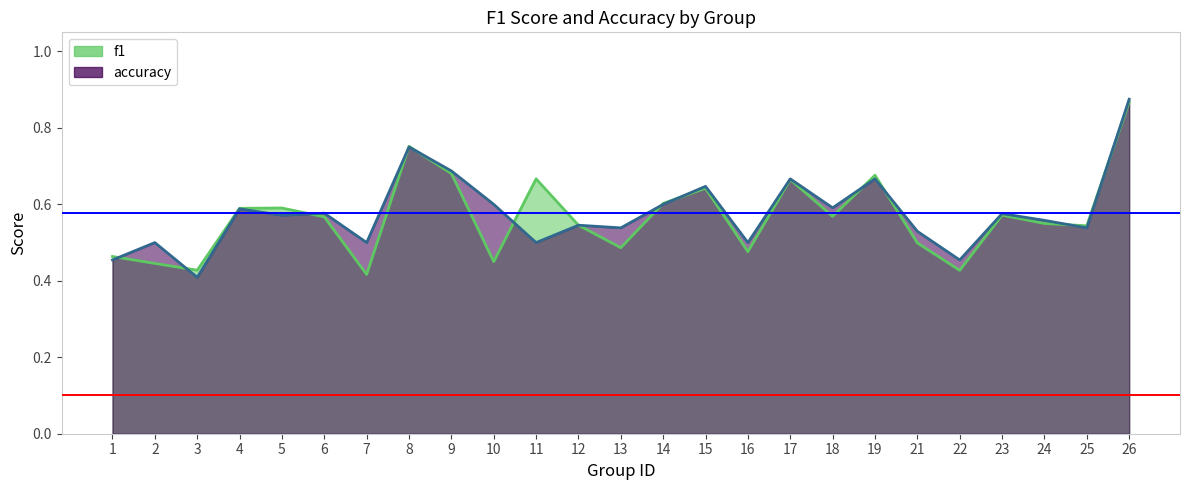

List the series in order of their overall mean, highest first.

accuracy, f1